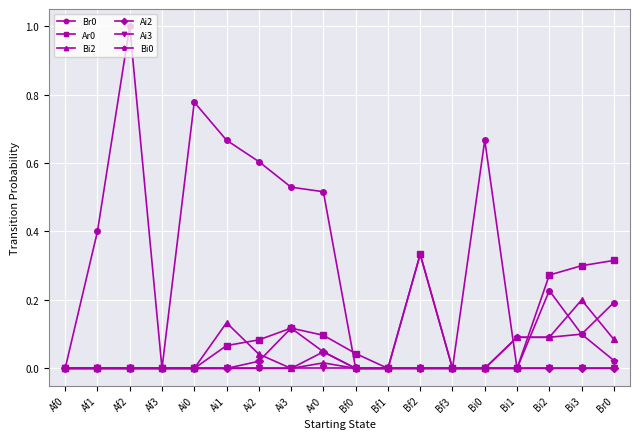

True or false: Ar0 has a value of 0.1 at Bf0.

False